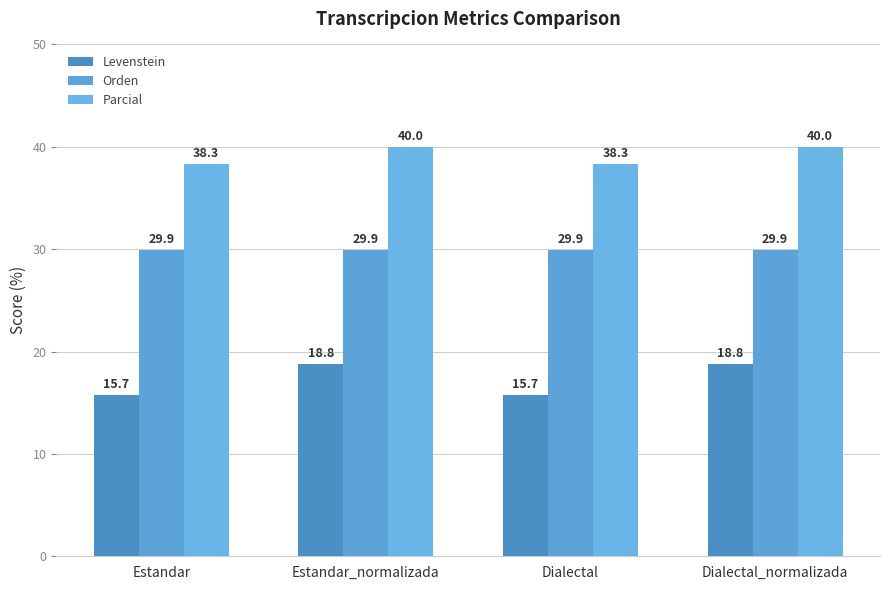

What is the label of the 1st bar from the right?

Dialectal_normalizada